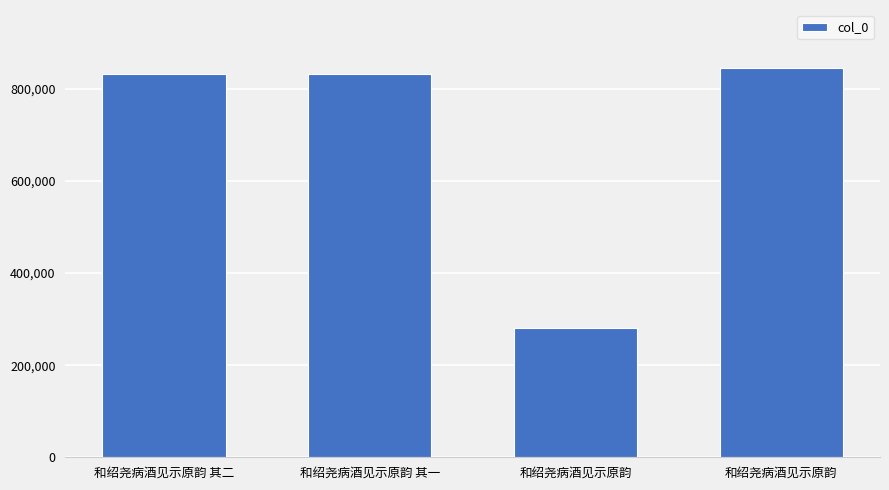

What is the change in value from 和绍尧病酒见示原韵 其一 to 和绍尧病酒见示原韵?

-550768